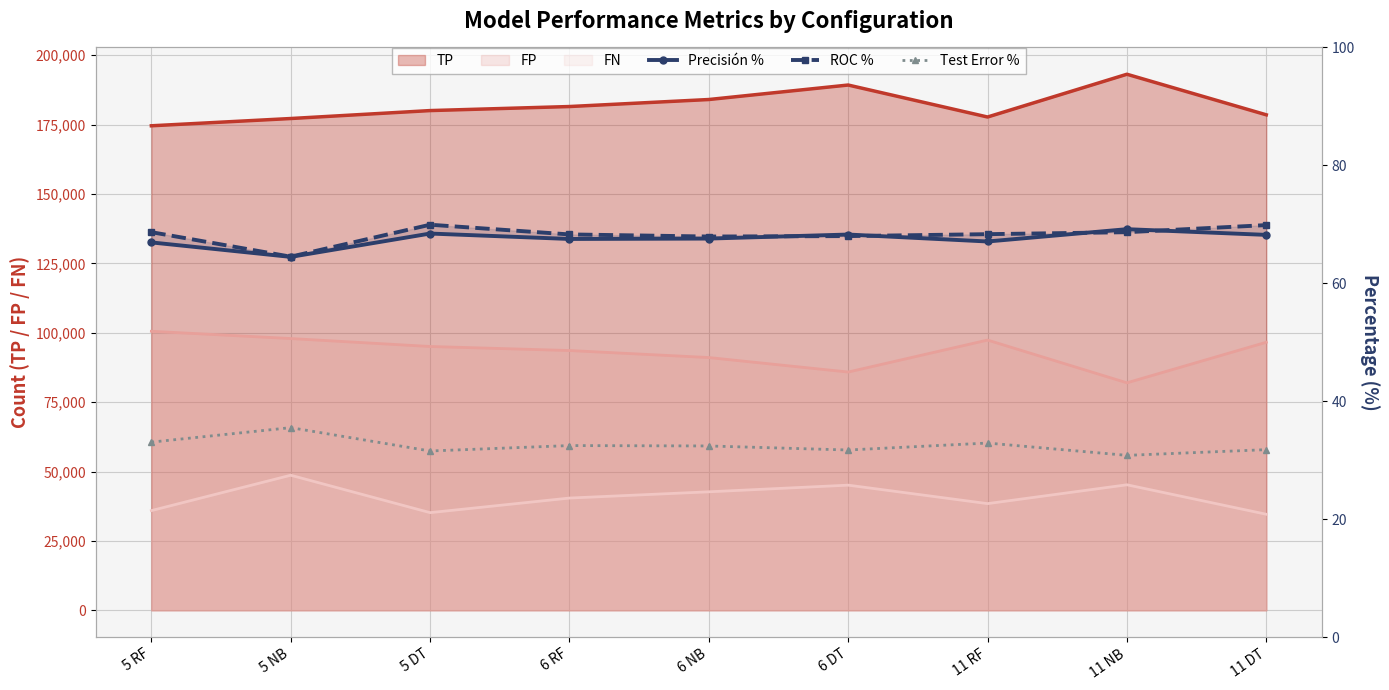

True or false: Test Error % and Precisión % cross at least once.

False